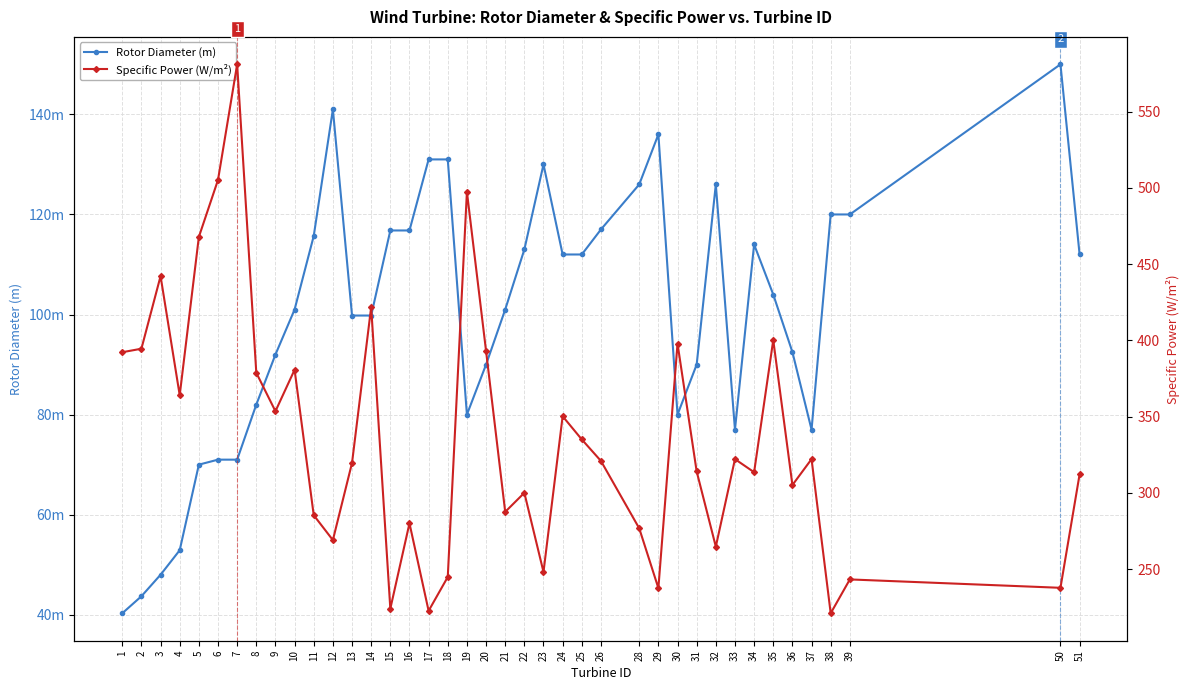

At which label is Specific Power (W/m²) closest to 401?

35